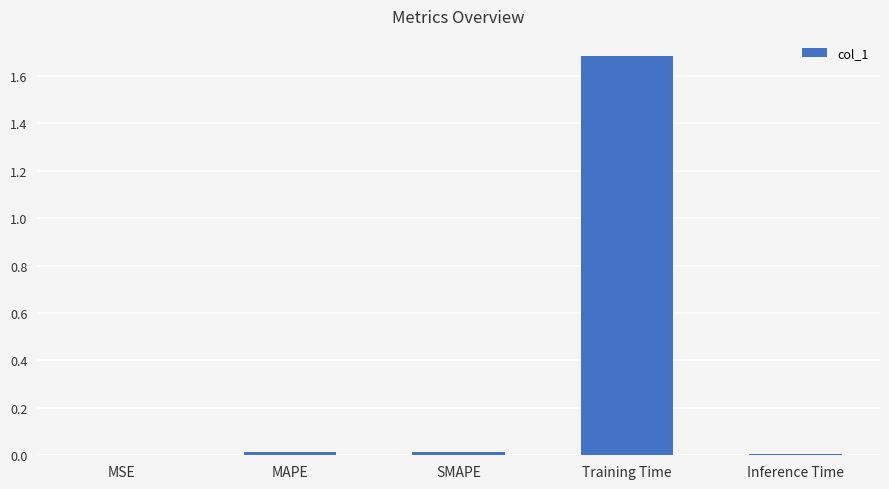

Between MSE and Training Time, which is larger?

Training Time